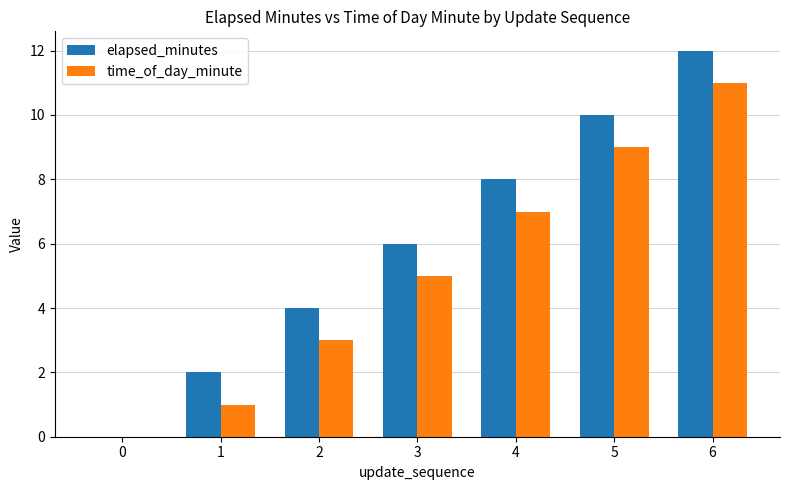

At which category is the sum across all series the highest?

6